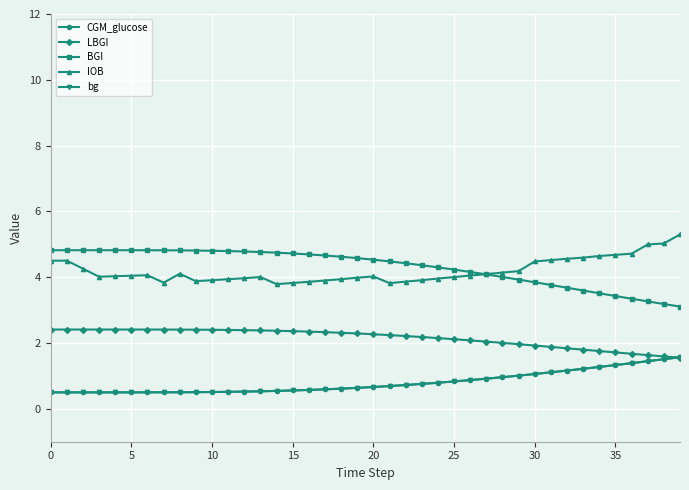

What is the highest value of the CGM_glucose series?

1.6